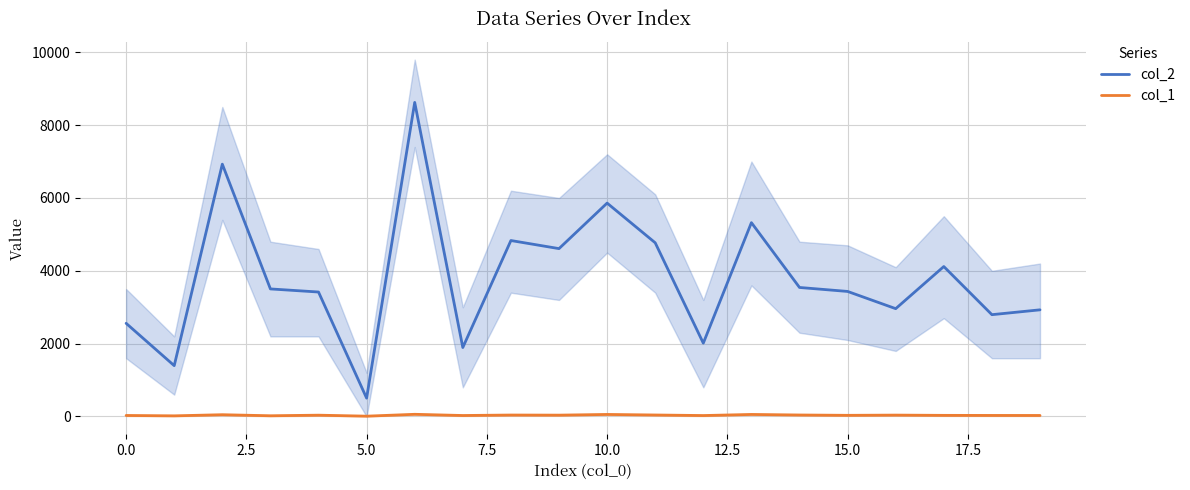

True or false: col_1 and col_2 intersect in this chart.

False